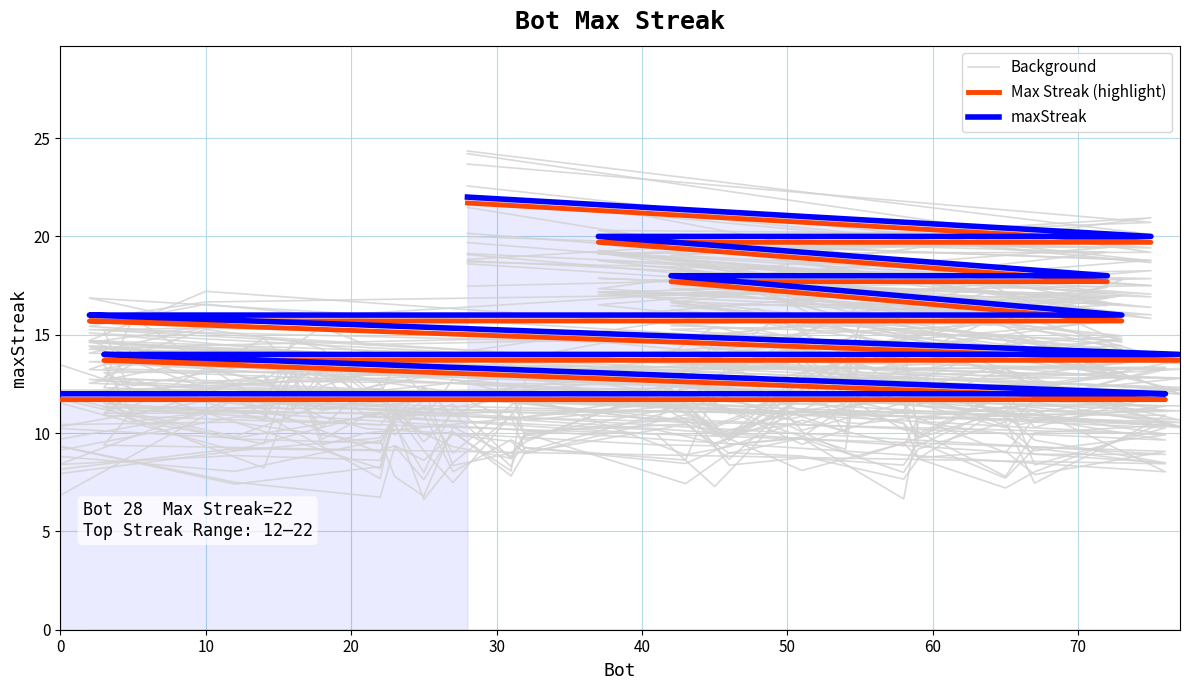

How many interior local peaks does the Background series have?

14